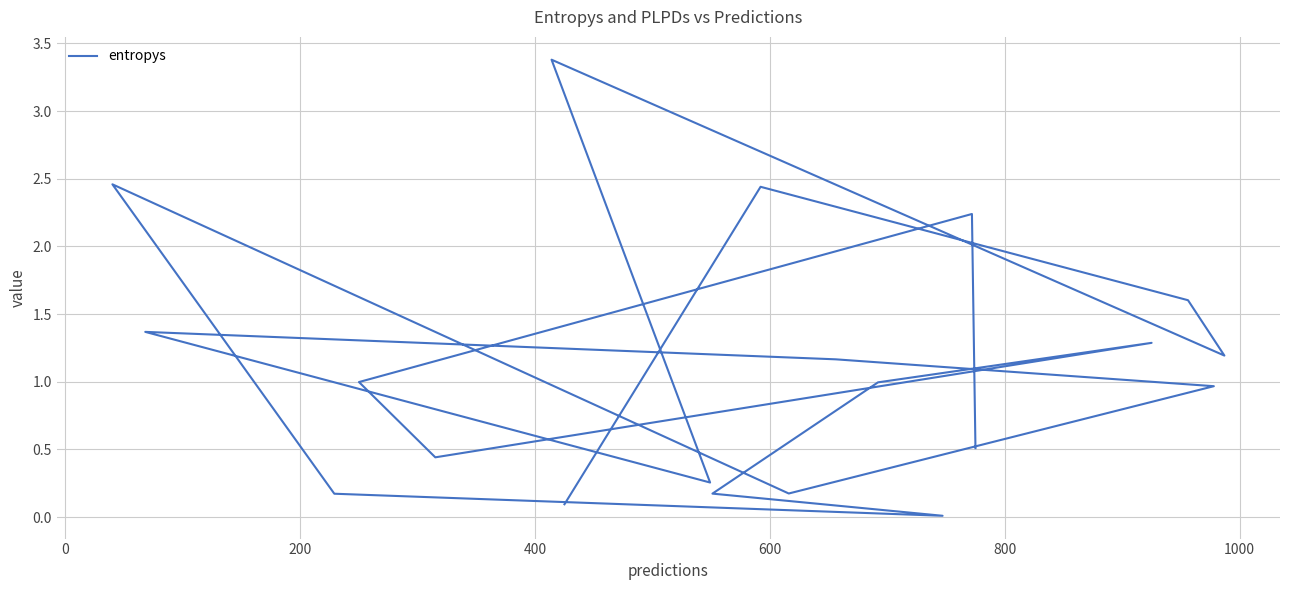

True or false: the data shows 1.9 at 1000.

False